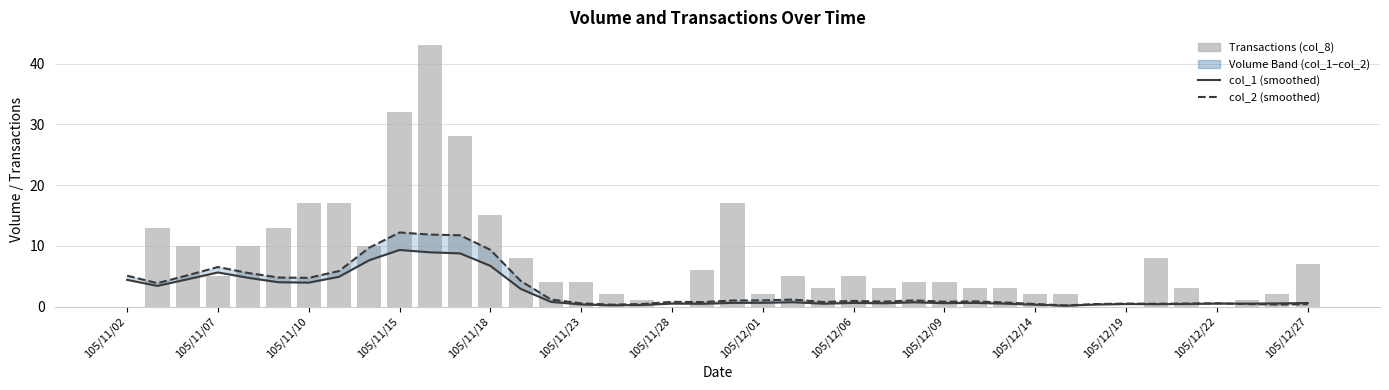

The value of Transactions (col_8) at 25 is 3.0. True or false?

True